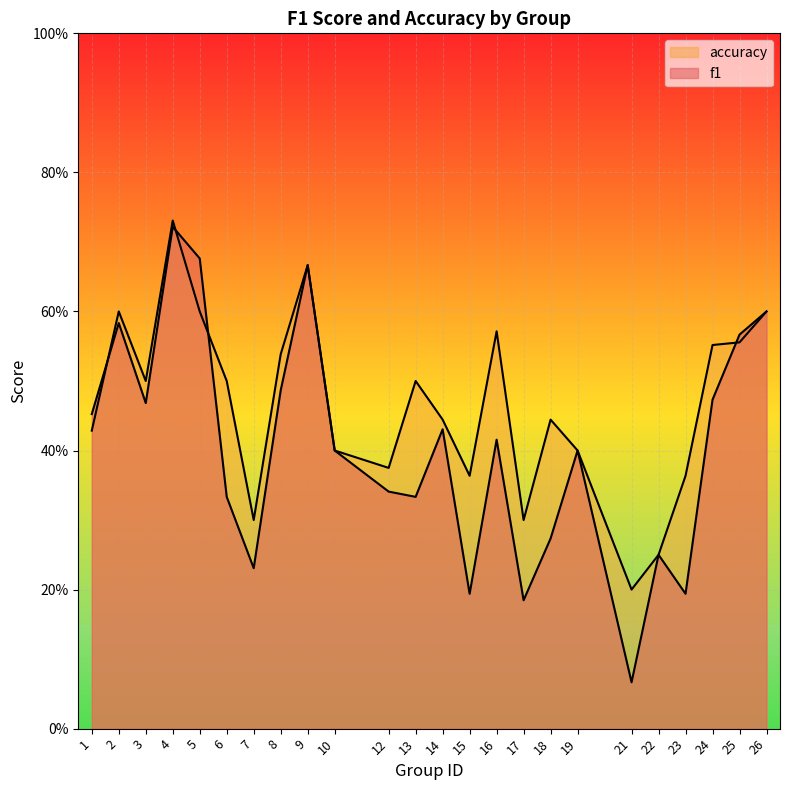

Read the f1 value at 17.

0.2